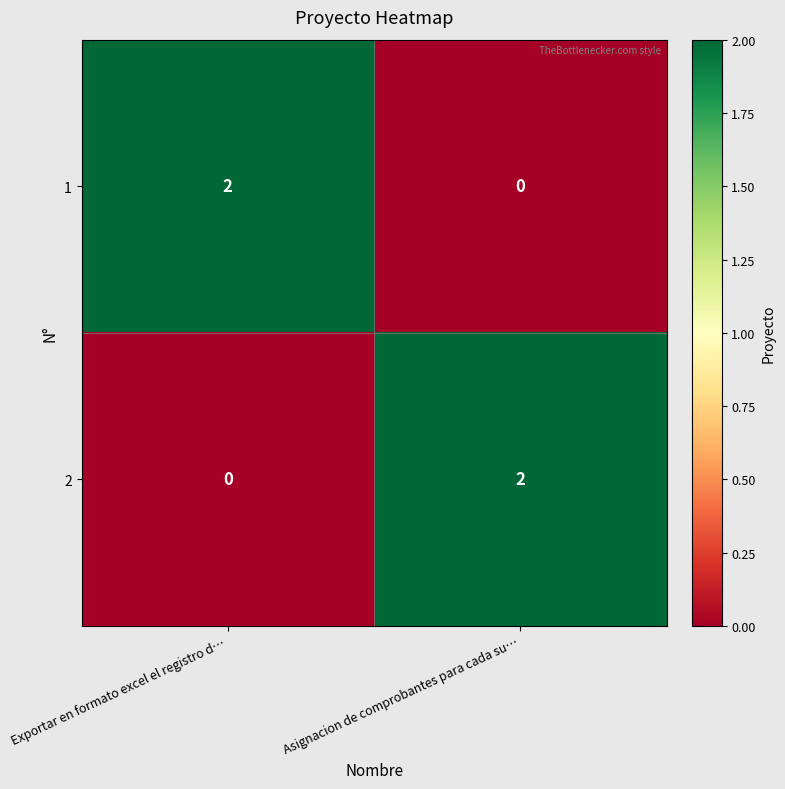

Is it true that 1 equals 3 at Exportar en formato excel el registro d…?

False